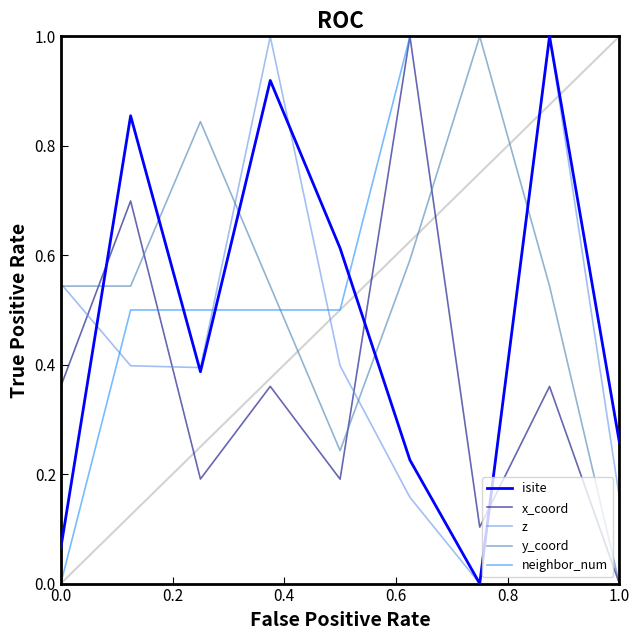

What is the maximum value for x_coord?

1.0